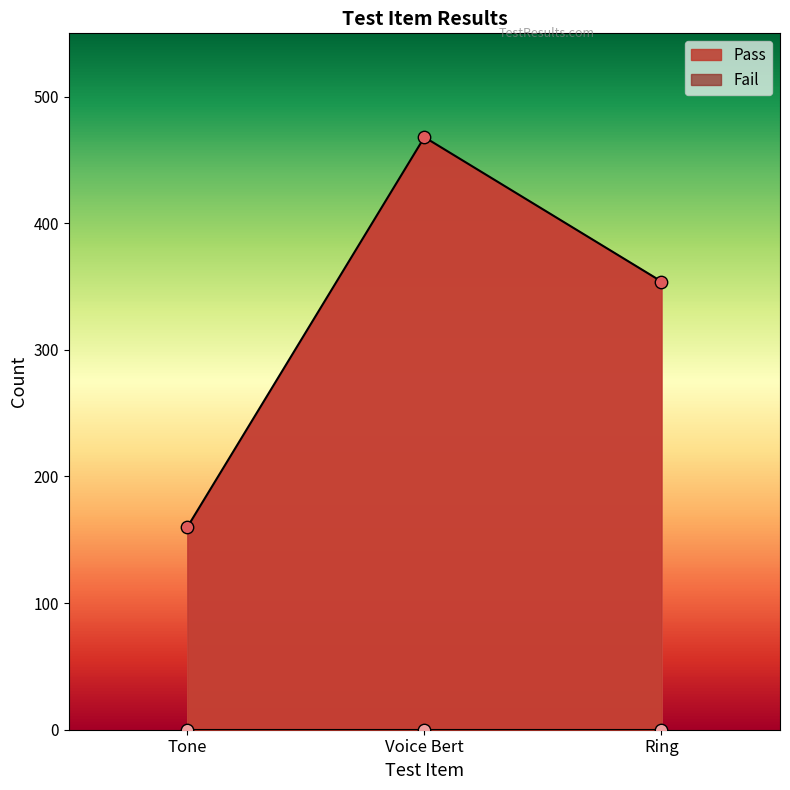

Between Tone and Voice Bert, which is larger?

Voice Bert